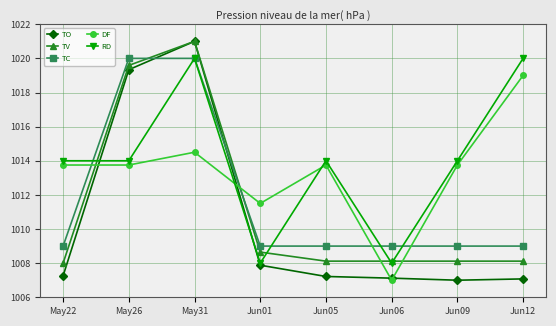

How many times do TC and TO cross each other?

2